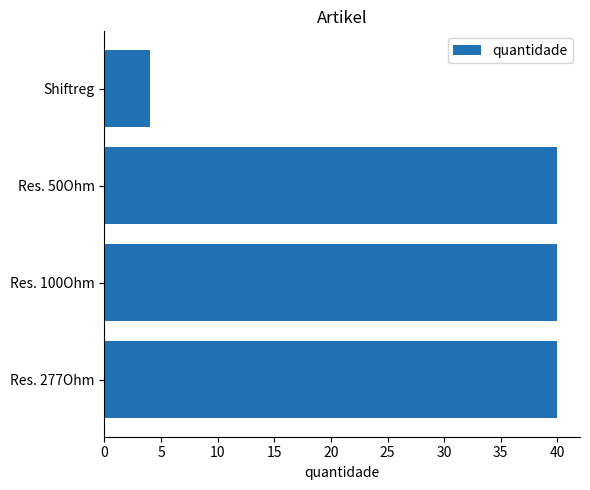

The chart shows a value of 4 at Shiftreg. True or false?

True